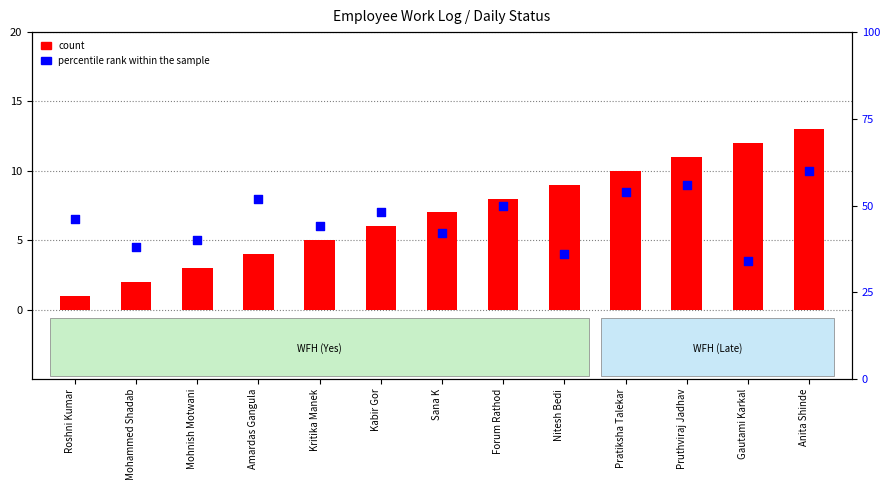

At which category is the sum across all series the highest?

Anita Shinde